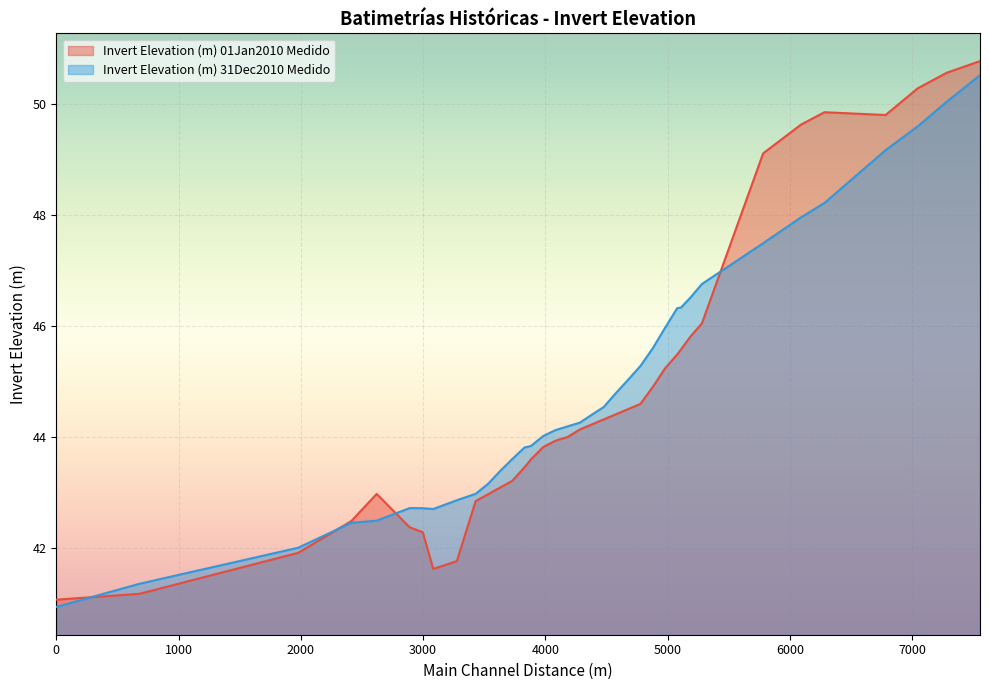

How many times do Invert Elevation (m) 31Dec2010 Medido and Invert Elevation (m) 01Jan2010 Medido cross each other?

4